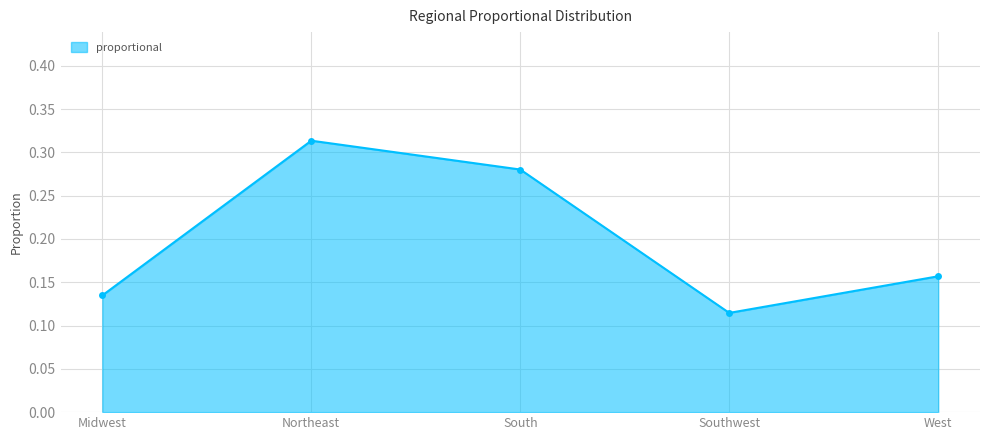

At which label is the value closest to 0?

Southwest